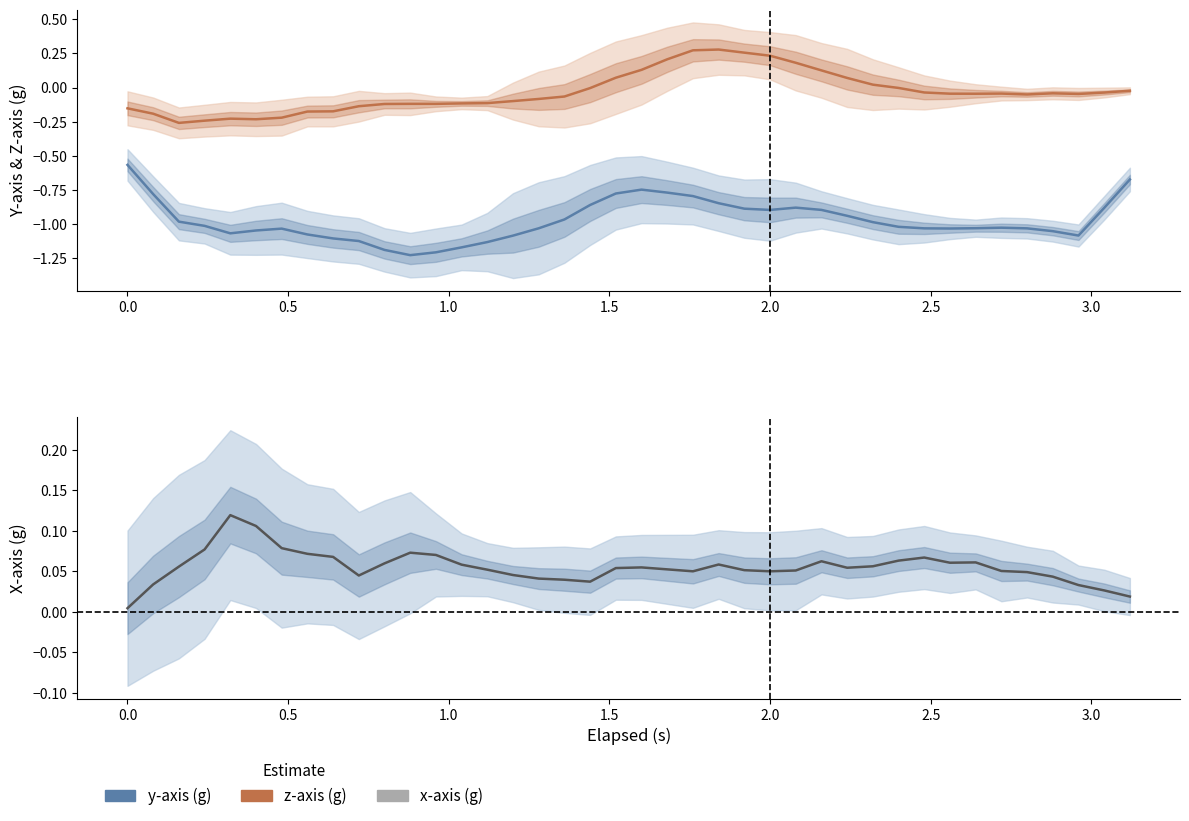

What is the maximum value shown in the chart?

0.3